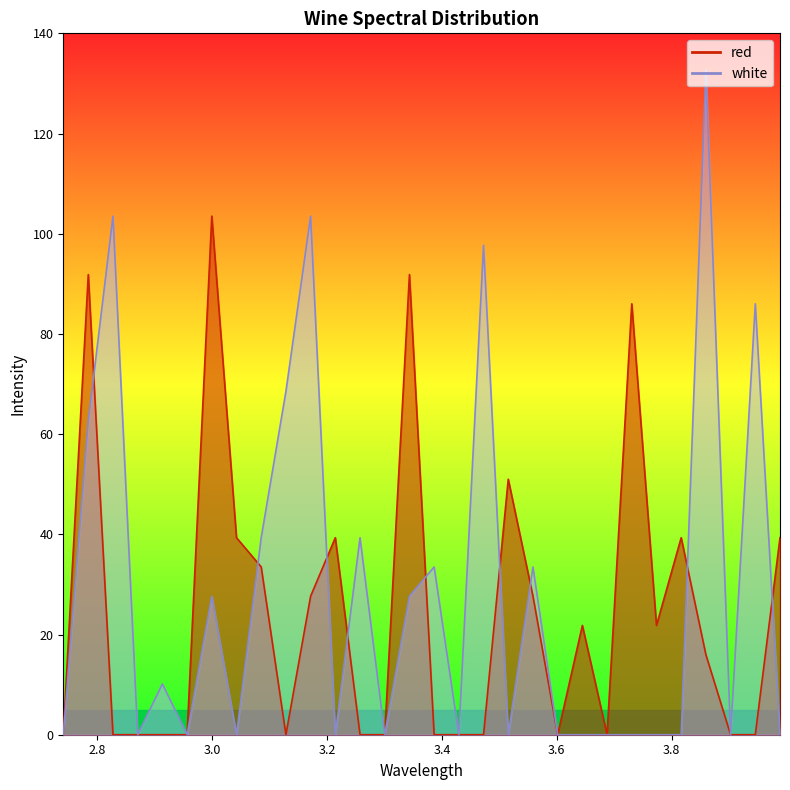

The red series shows -57.6 at 2.8705. True or false?

False